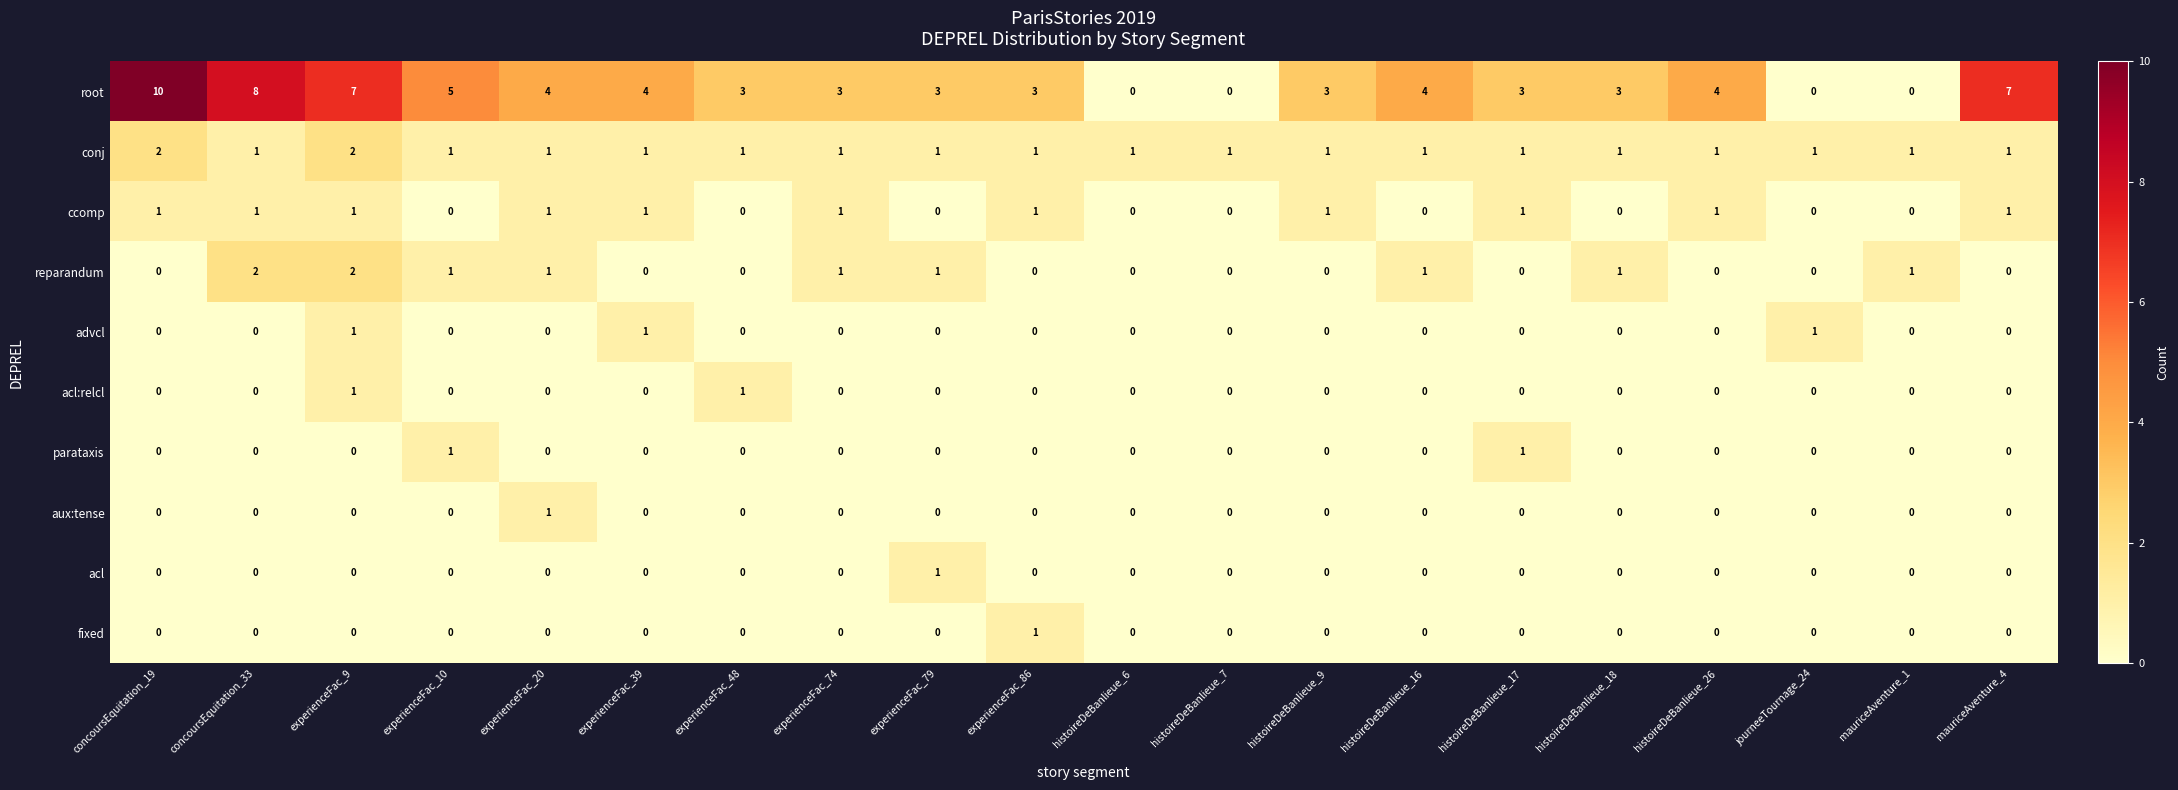

The acl series shows 1 at experienceFac_74. True or false?

False